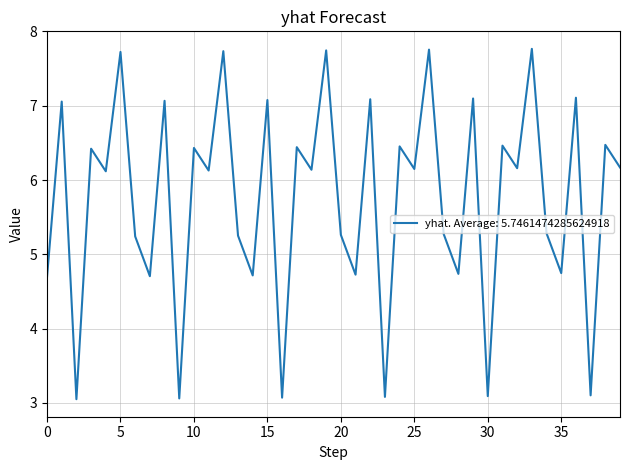

What is the smallest value displayed?

3.1